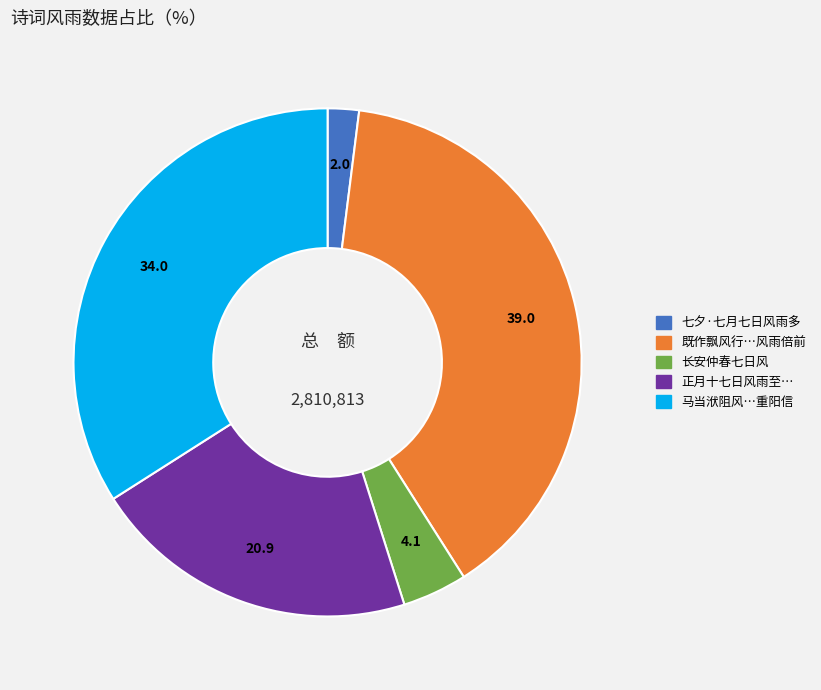

Is there a majority slice in this chart?

No